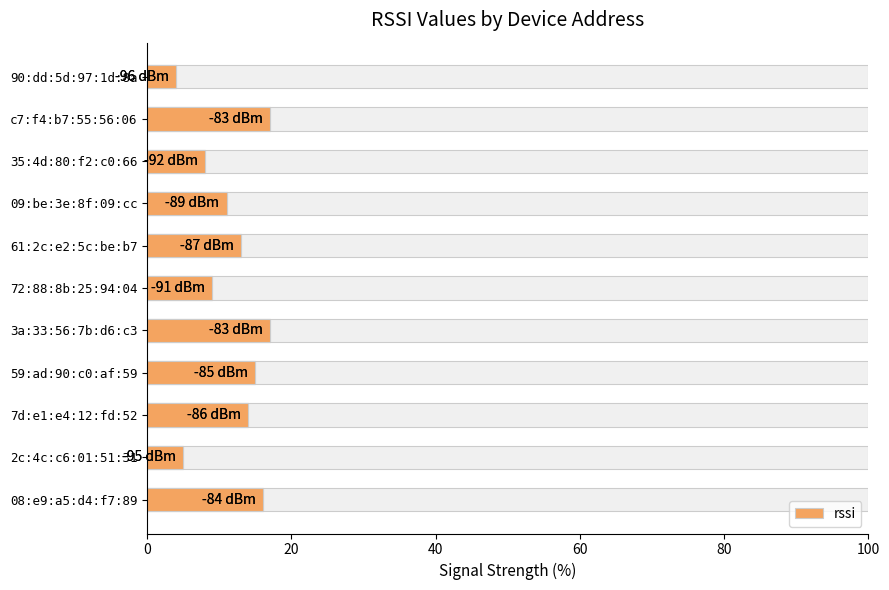

Reading left to right, extract all data points from this chart.

16.0	5.0	14.0	15.0	17.0	9.0	13.0	11.0	8.0	17.0	4.0